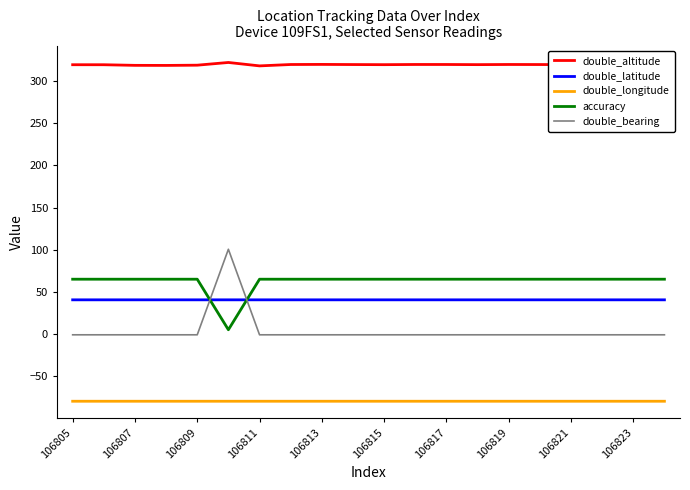

True or false: double_latitude and double_altitude intersect in this chart.

False